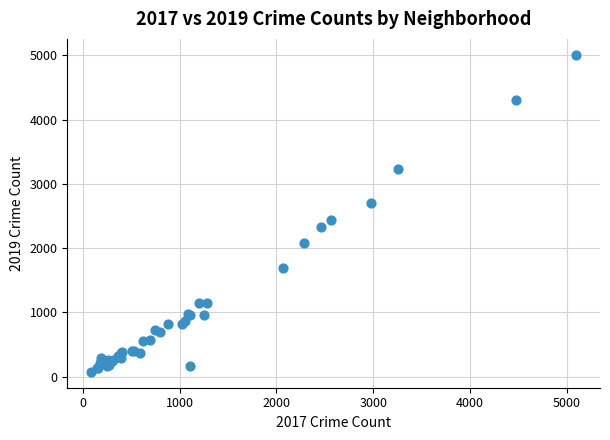

What Y value in the scatter plot is closest to 2542?

2441